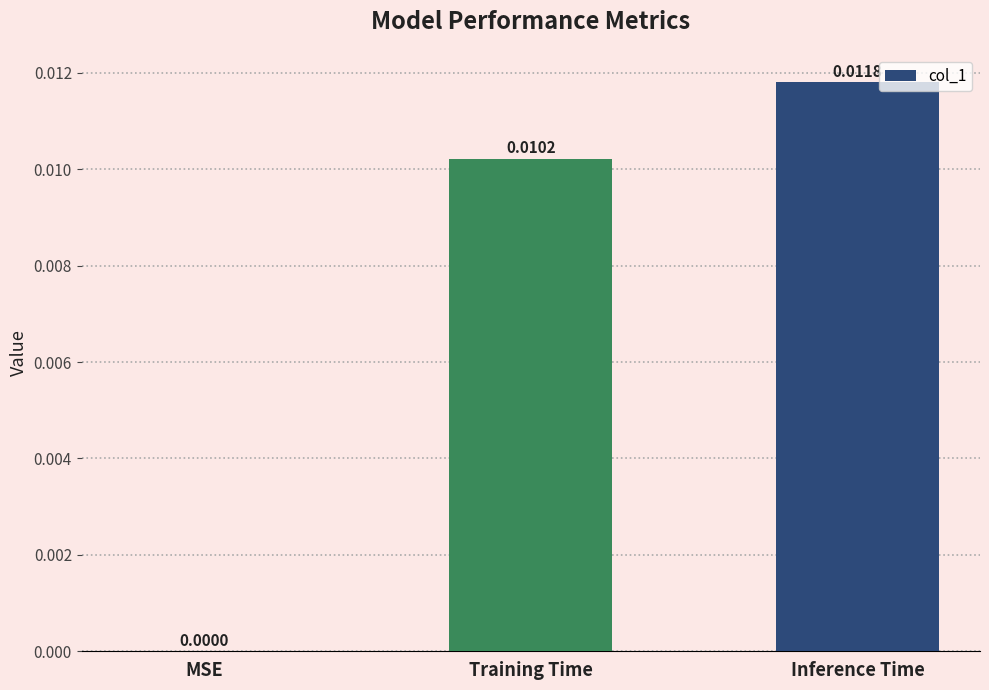

How many data points does each series have?

3